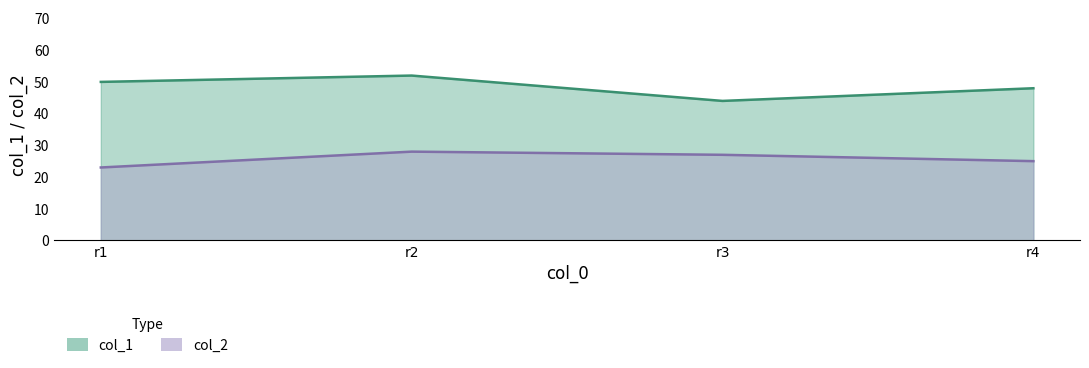

True or false: col_1 and col_2 cross at least once.

False